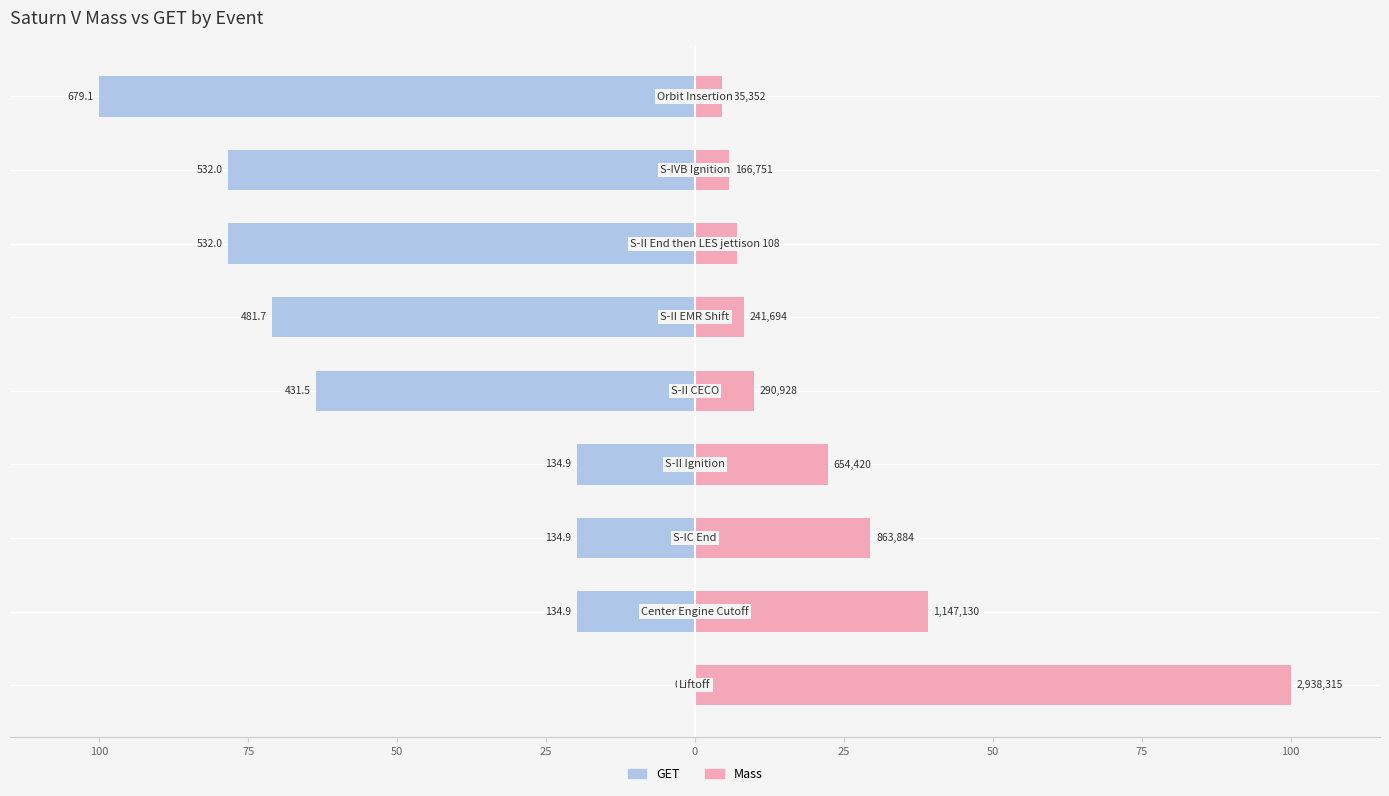

Are the bars grouped side by side (vs. stacked)?

Yes